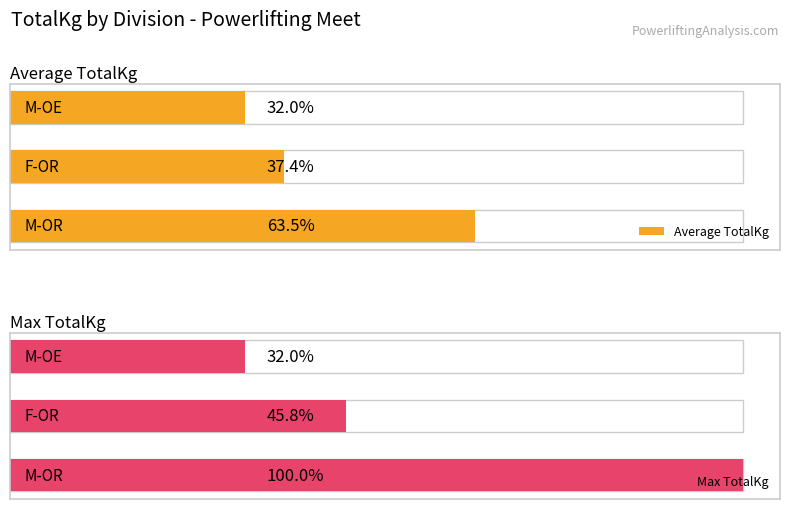

Where is Max TotalKg nearest to the value 551?

1